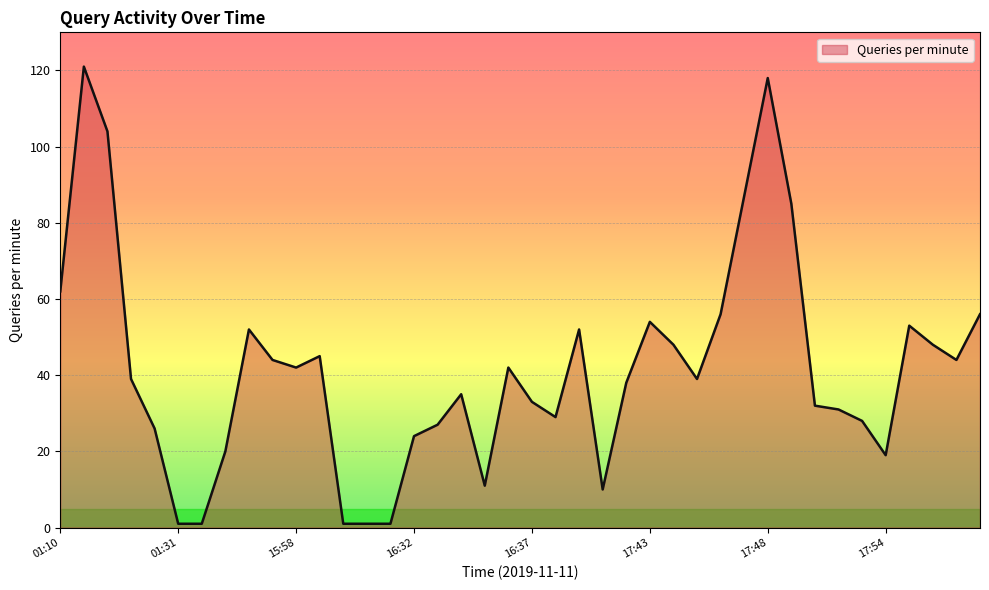

What is the difference between the maximum and second lowest values?

120